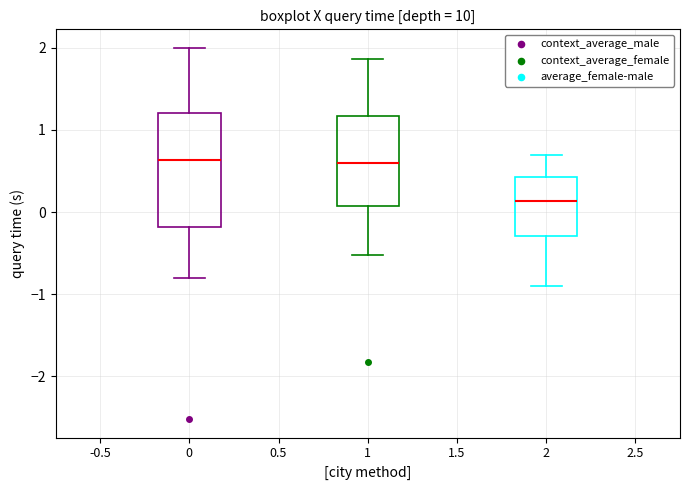

Where is the upper edge of the box at x = 2 on the y-axis? The values are not printed on the chart, so give them approximately, as read against the axis.

0.4